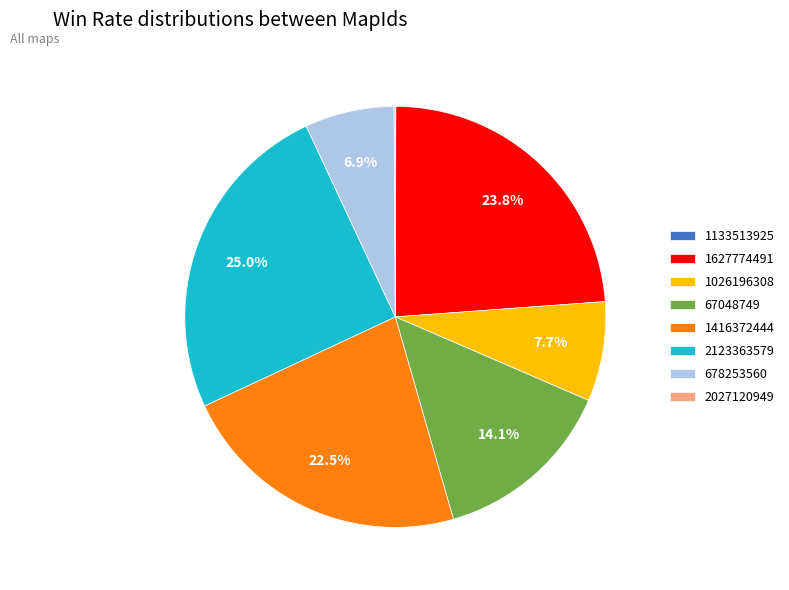

What percentage is NOT represented by 67048749?

85.9%